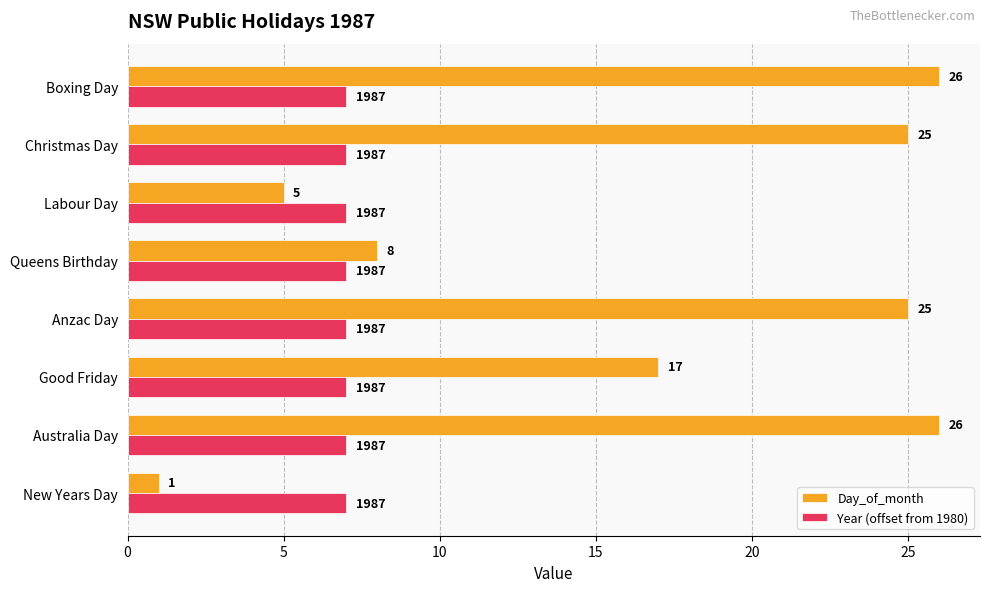

Which series changed the most between Anzac Day and Labour Day?

Day_of_month